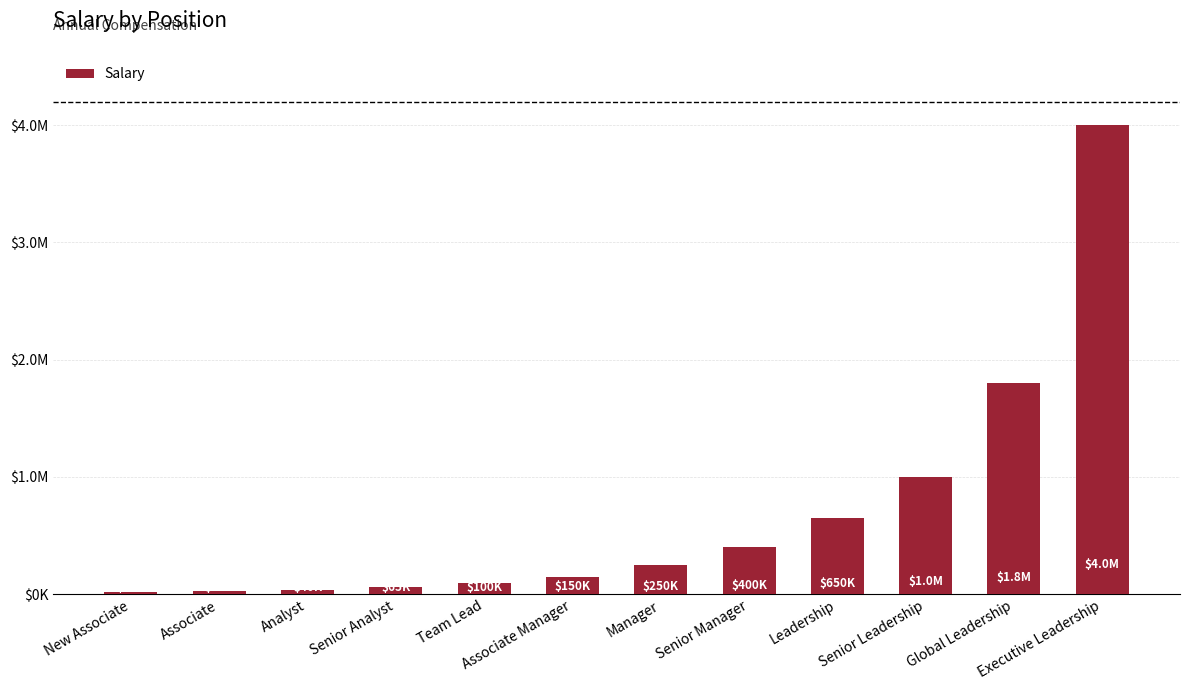

What position from the left is Associate?

2